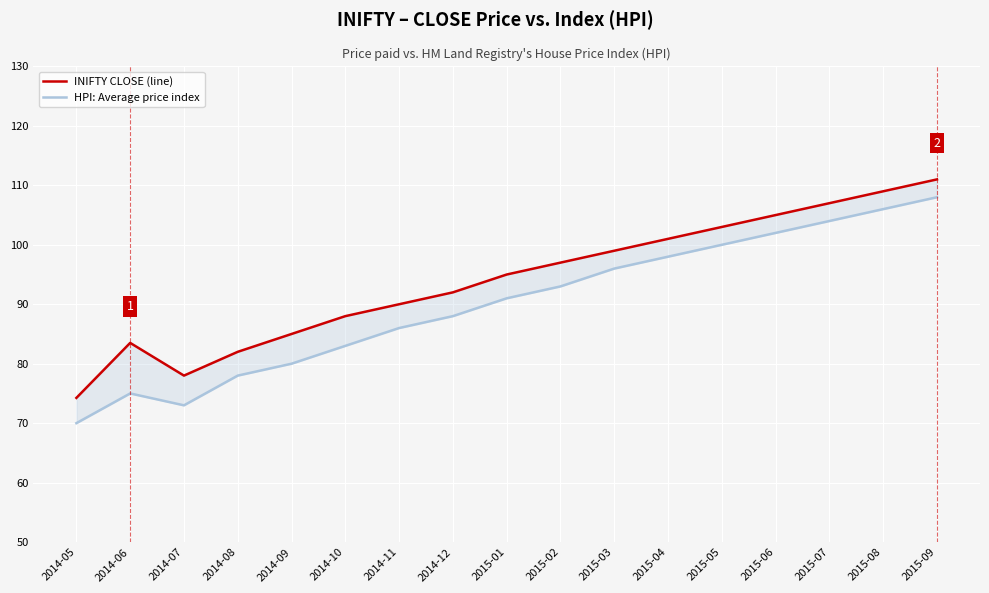

Is the value of HPI: Average price index at 2015-04 greater than the value of INIFTY CLOSE (line) at 2015-07?

No